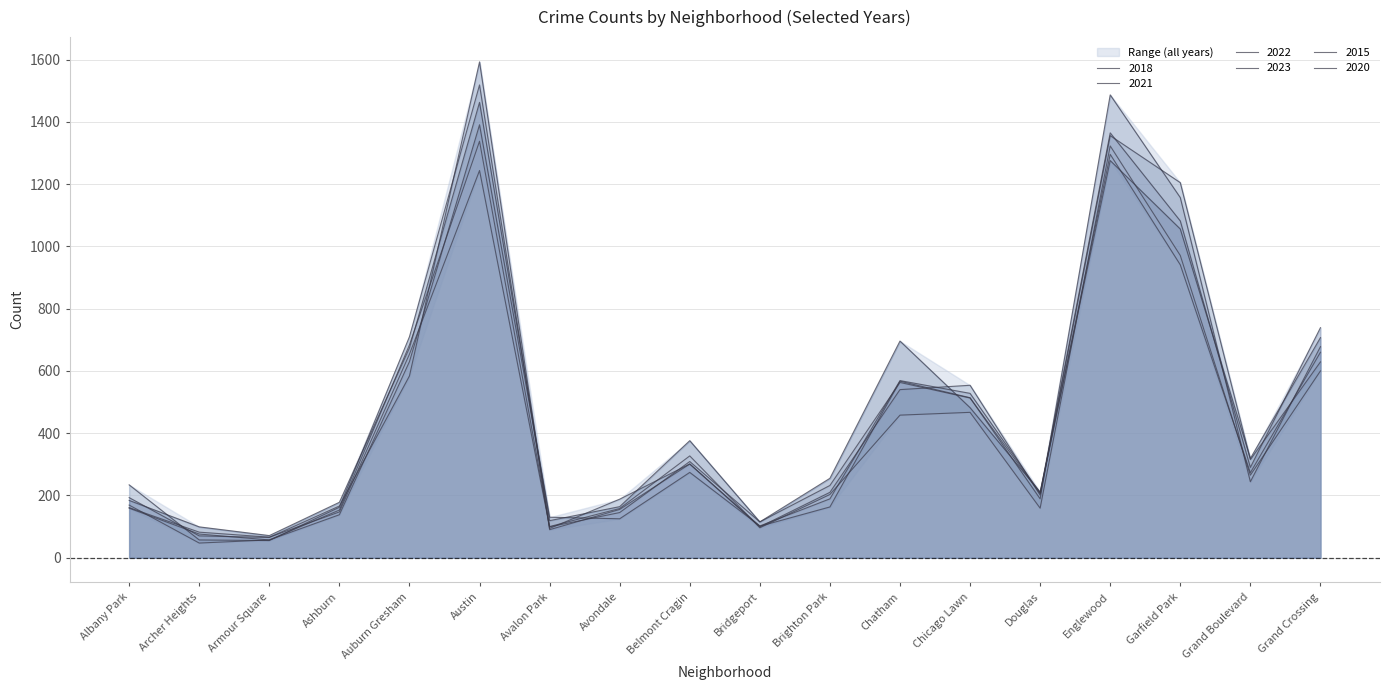

What is the difference between the second highest and minimum values in the 2020 series?

1422